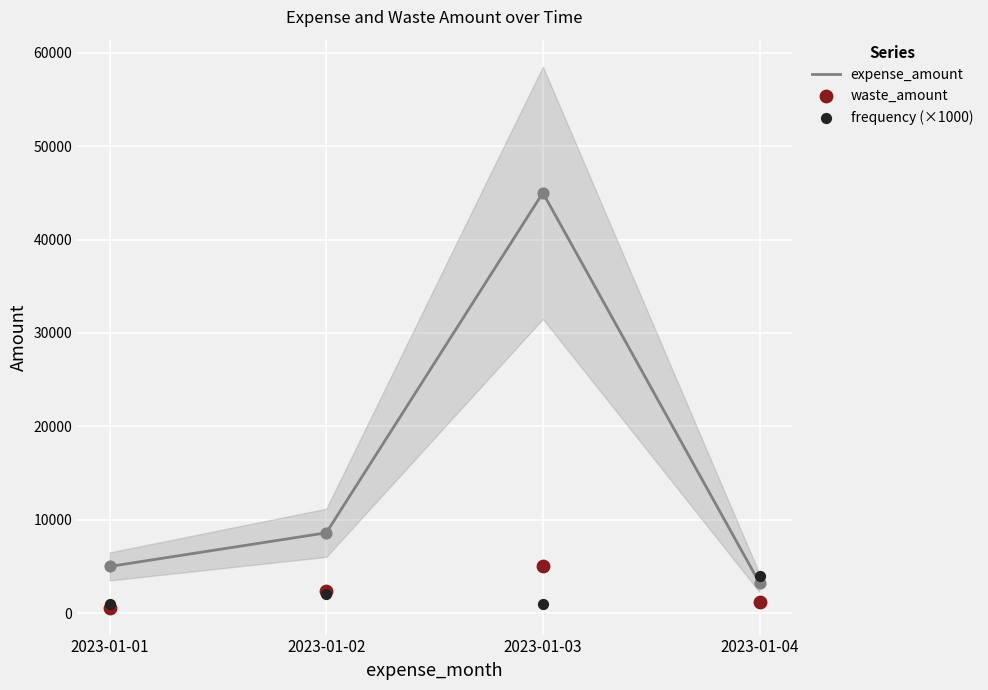

Which series has the widest spread of Y values?

expense_amount